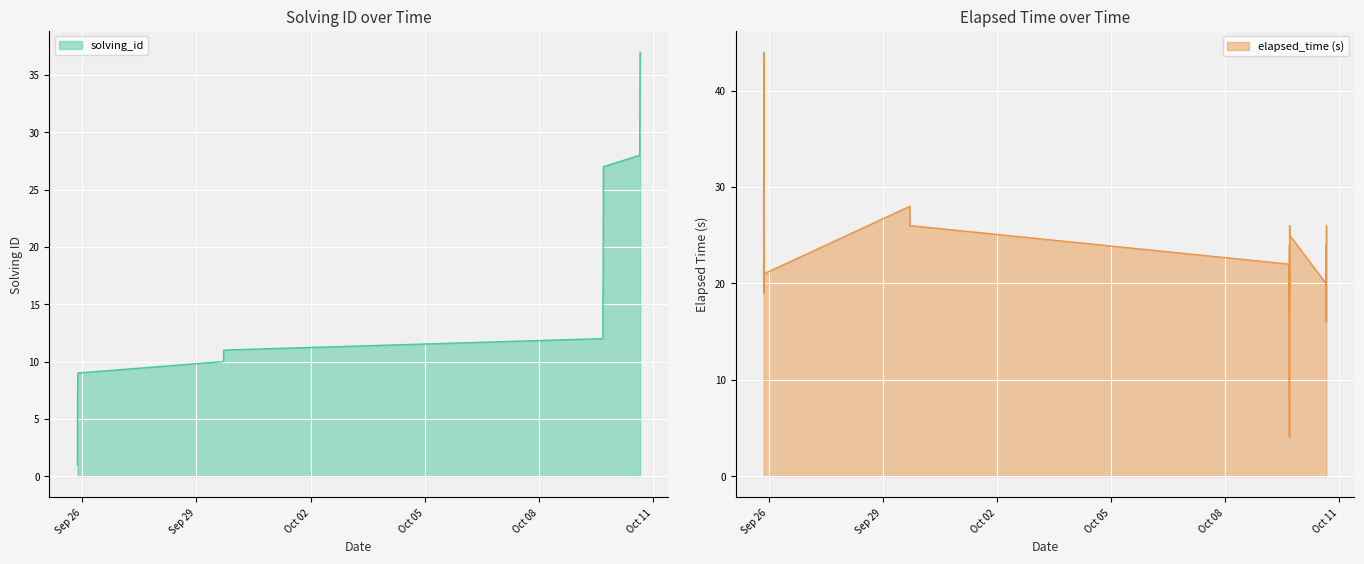

What is the highest value of the solving_id series?

37